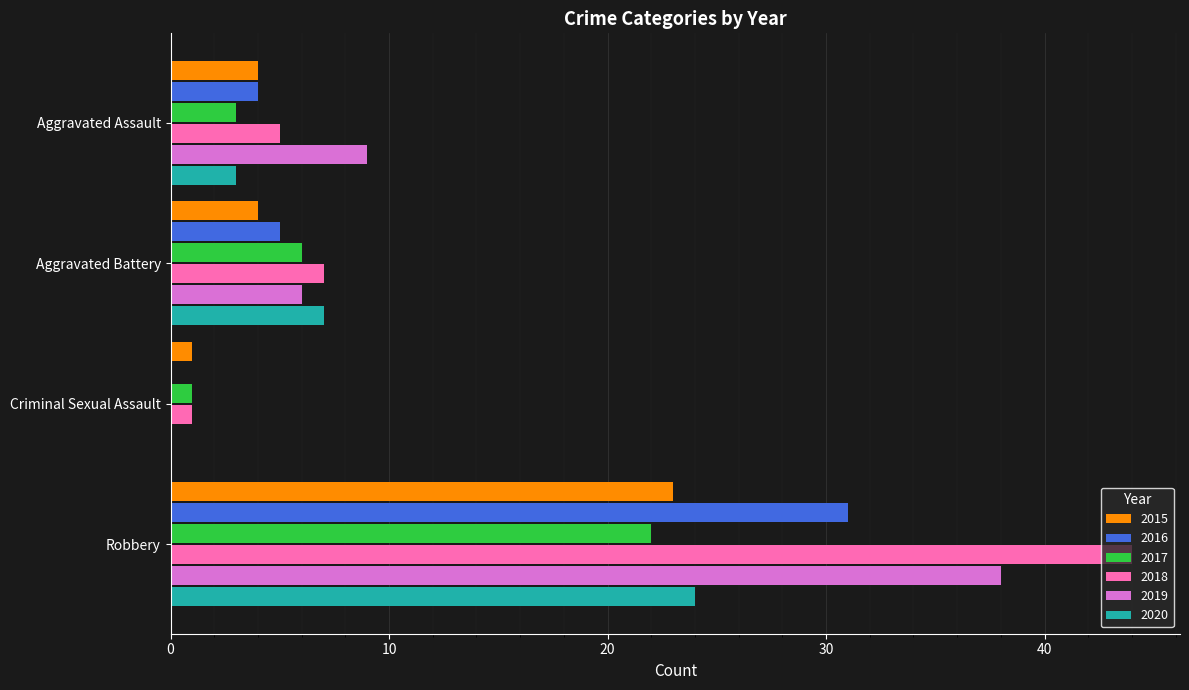

Which series changed the most between Aggravated Battery and Robbery?

2018